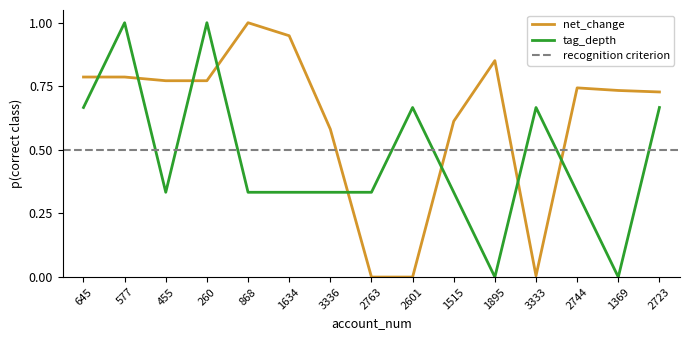

Which category has the highest value across all series?

868